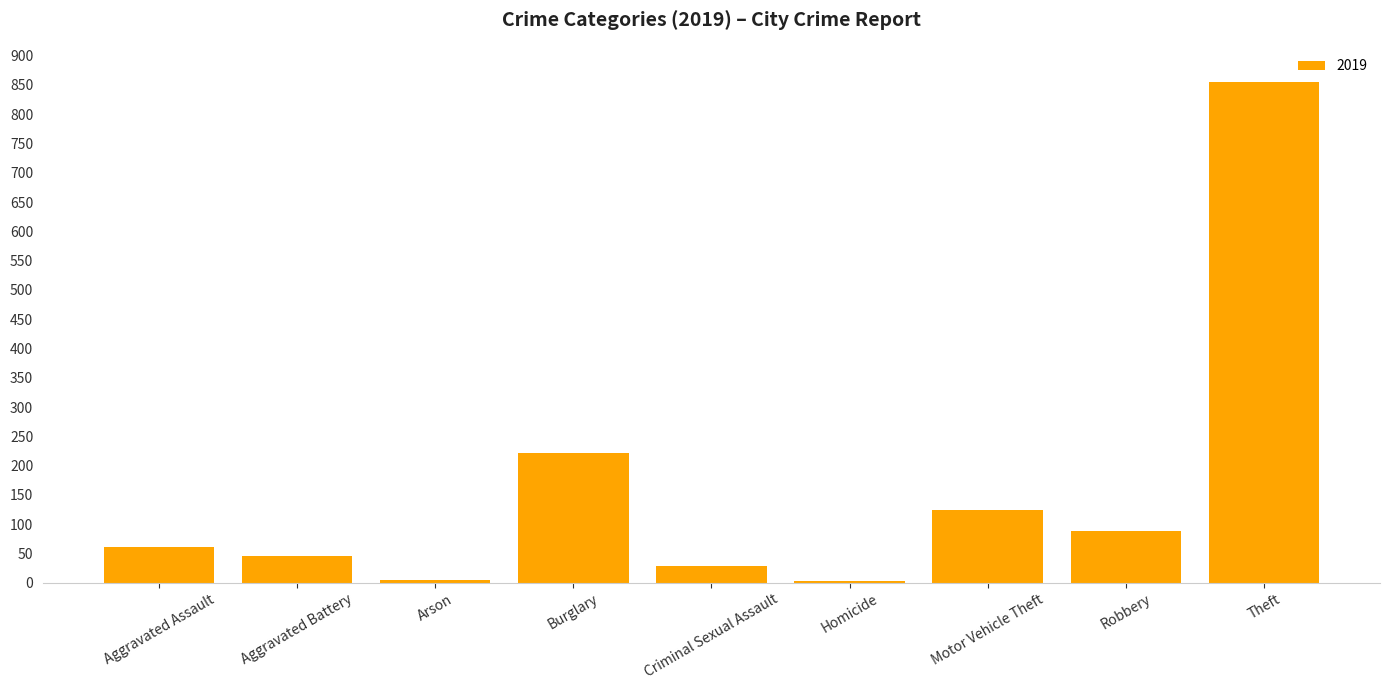

What is the maximum value shown in the chart?

855